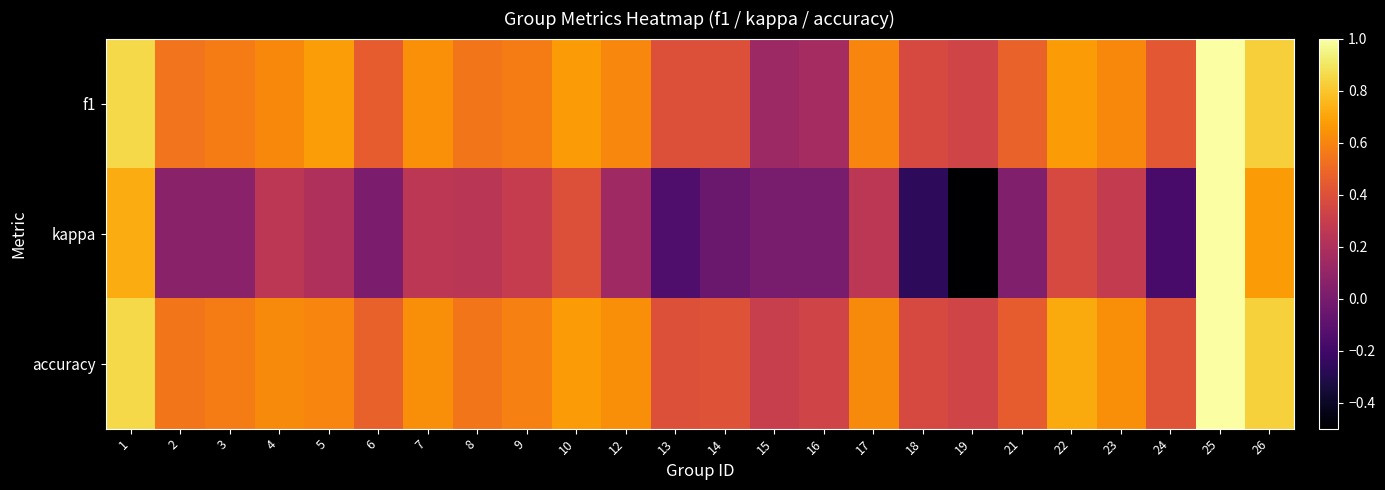

Which series has the largest range (max minus min)?

kappa